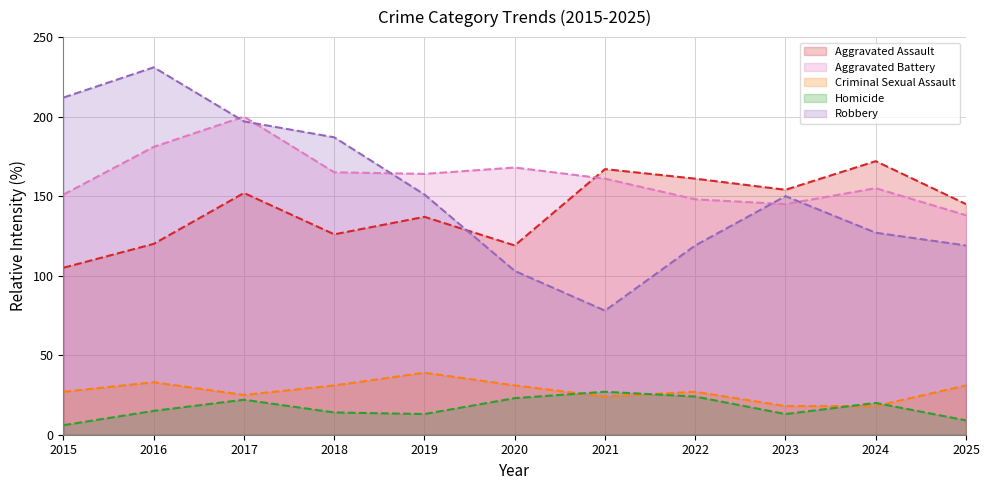

The Aggravated Assault series shows 119 at 2020. True or false?

True